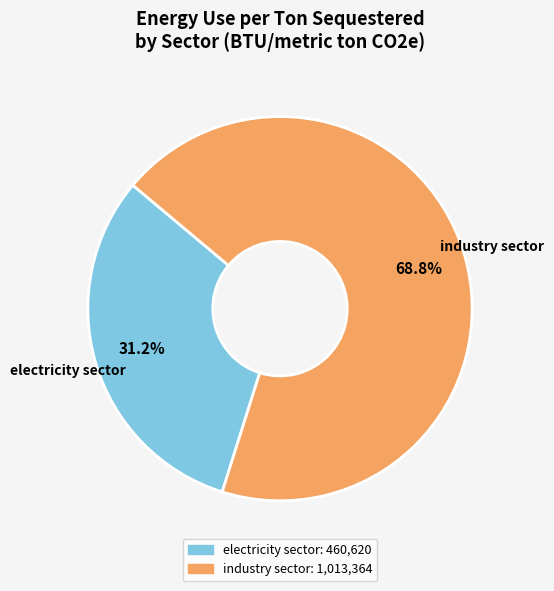

What is the largest slice in the pie chart?

industry sector